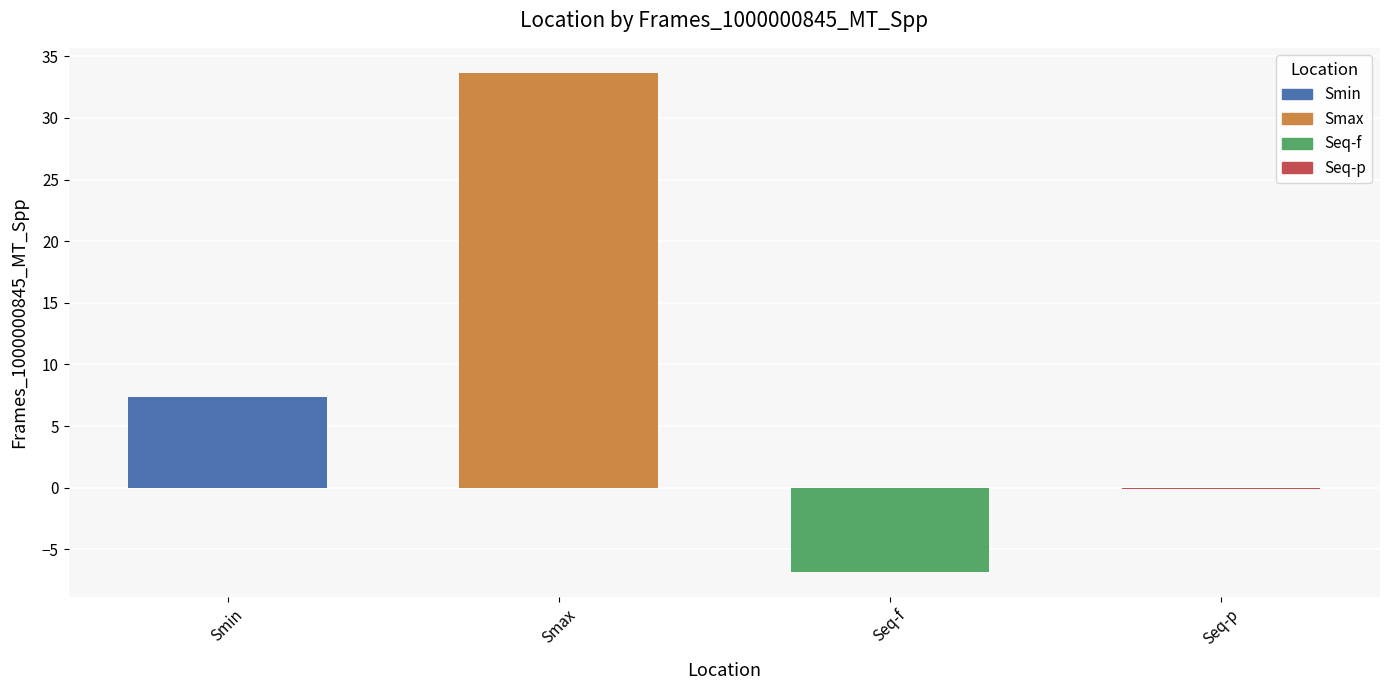

Which has a higher value, Smin or Seq-f?

Smin